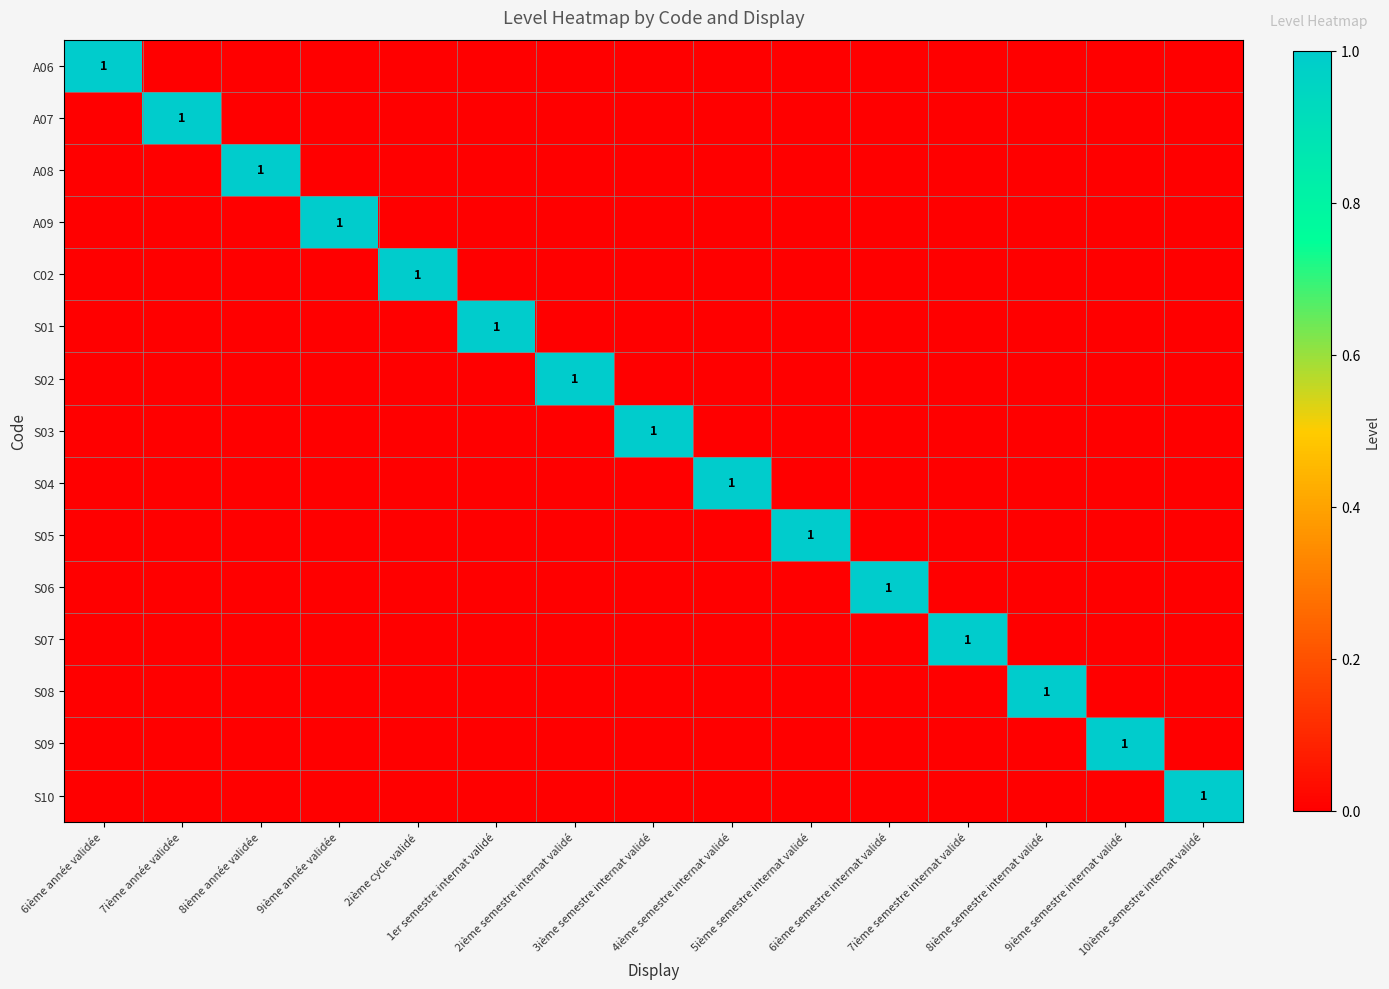

At which label does S09 reach its peak?

9ième semestre internat validé